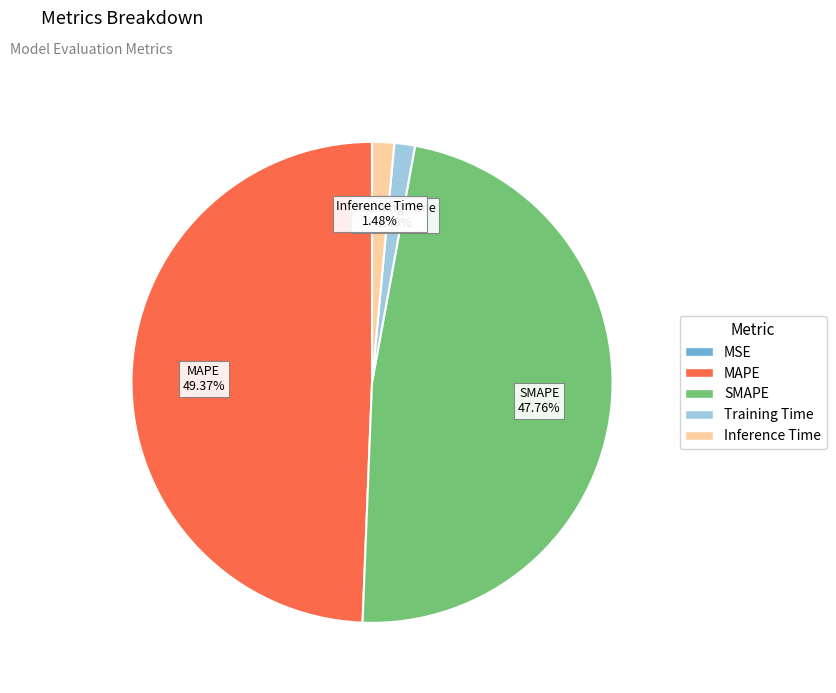

Which has a higher value, MAPE or SMAPE?

MAPE